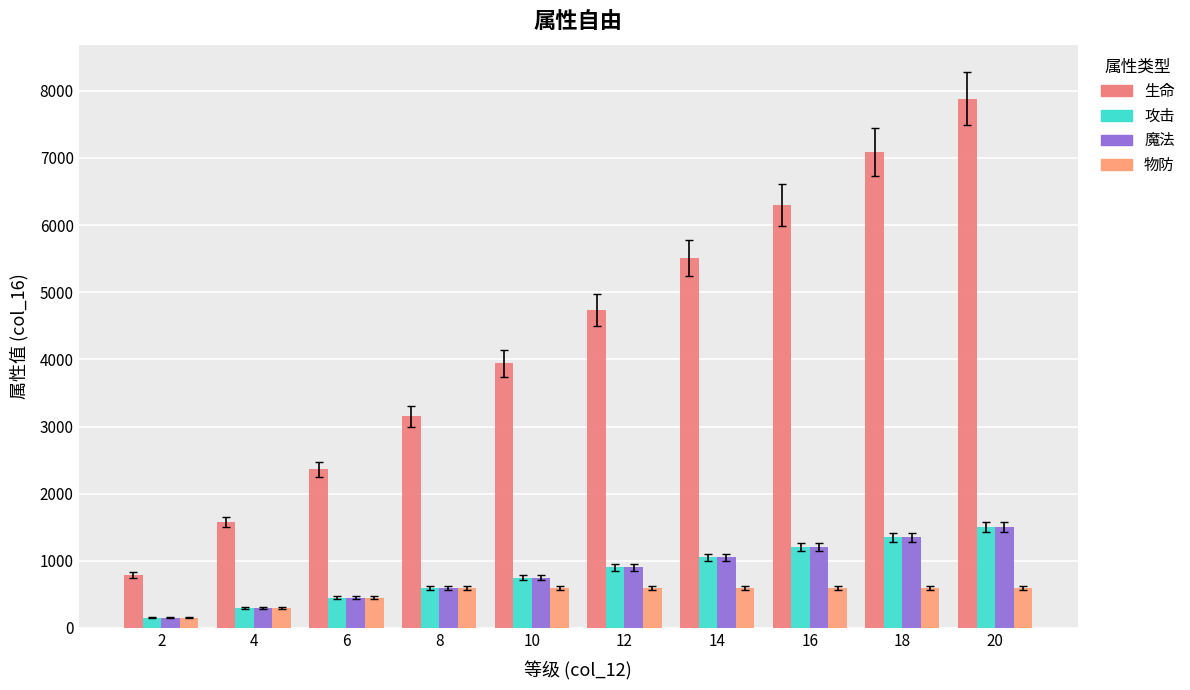

Which series has the widest spread of values?

生命